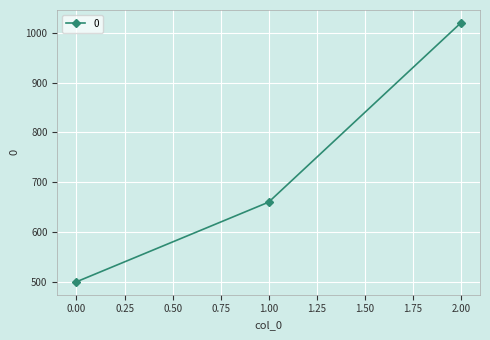

Does the chart display data point markers on the line(s)?

Yes